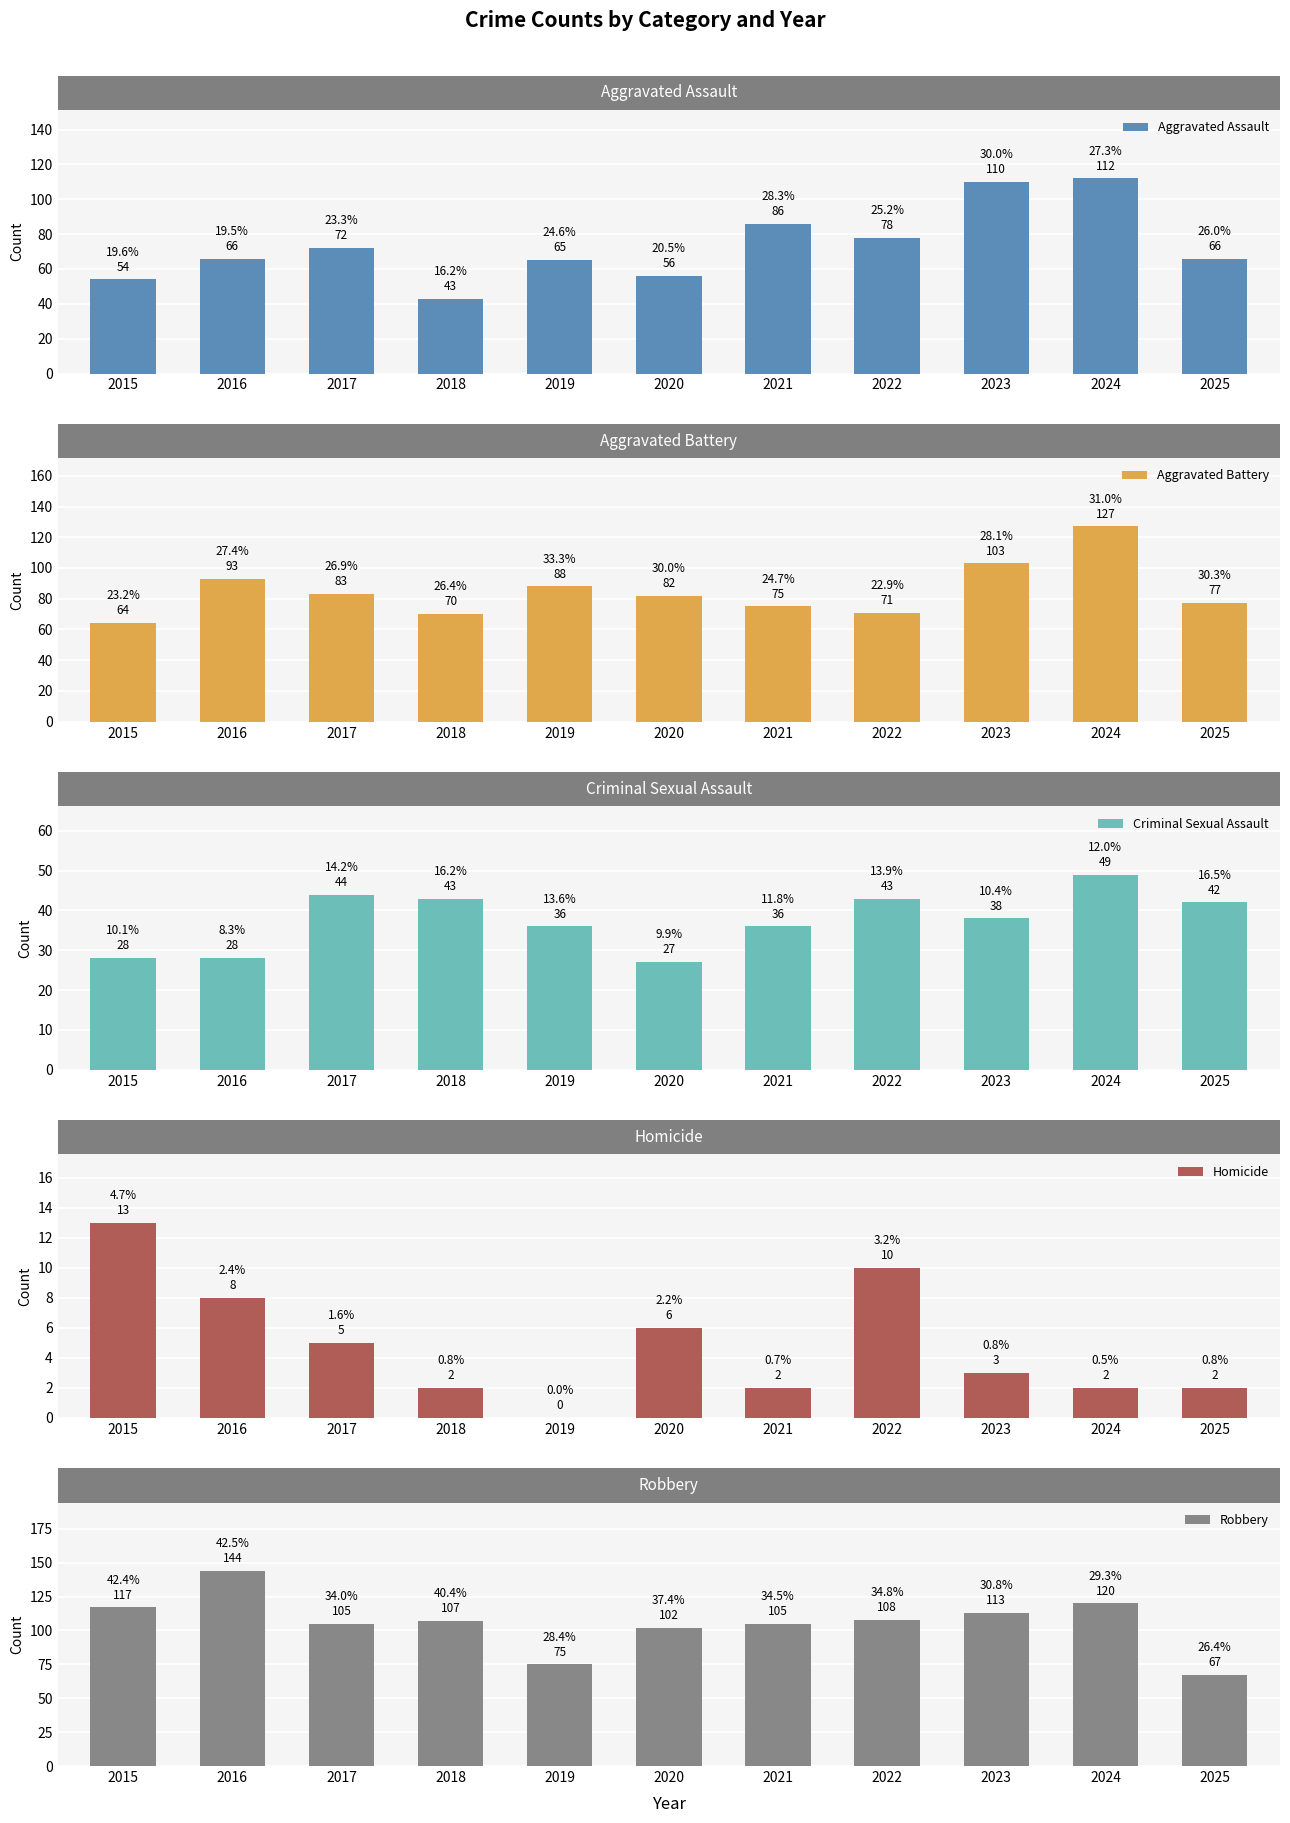

What is the sum of all Criminal Sexual Assault values?

414